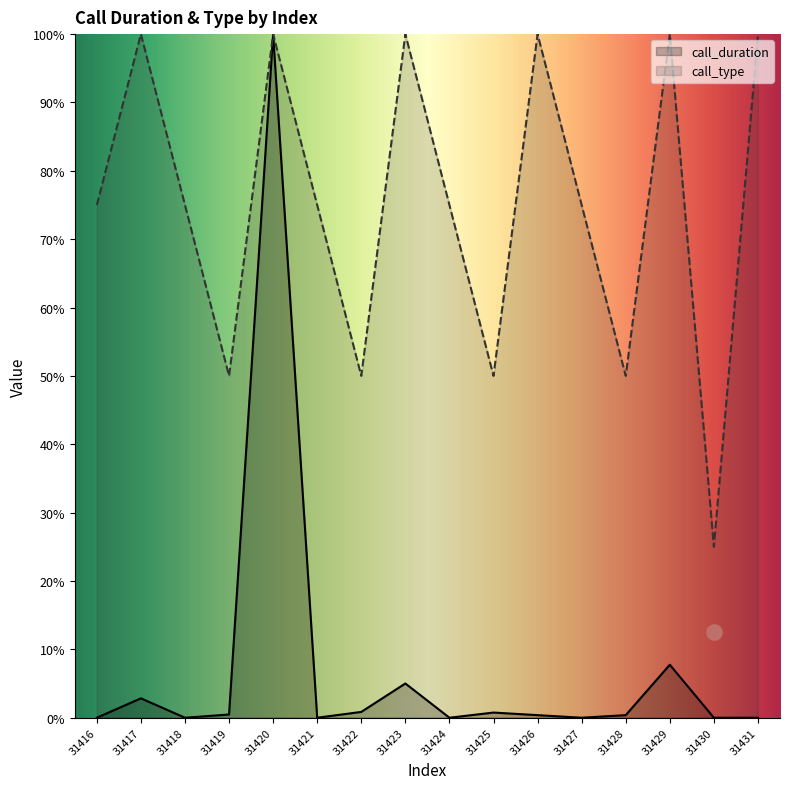

At how many categories does at least one series exceed 19?

16